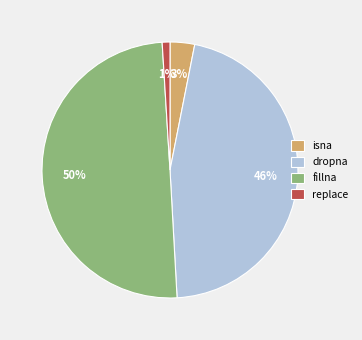

Combined, do fillna and replace account for over 50%?

Yes